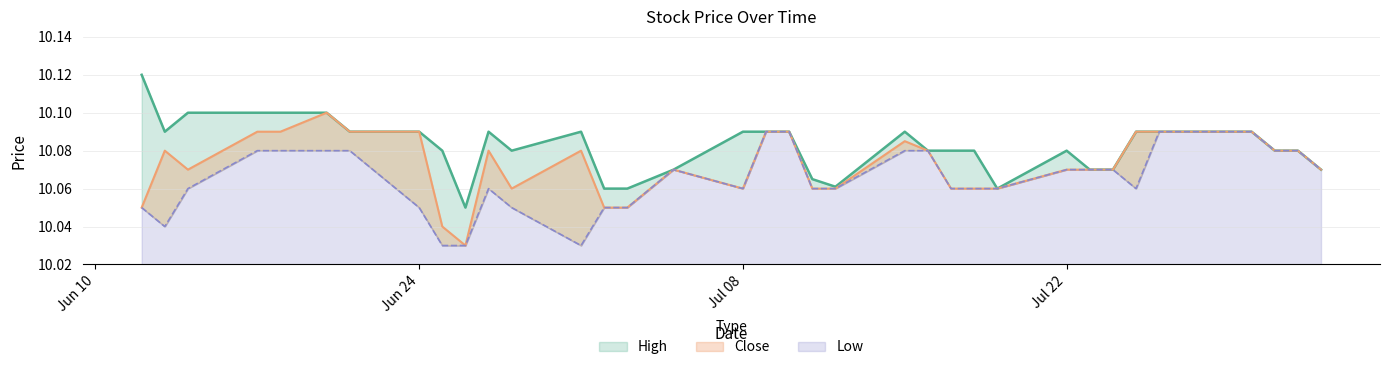

What is the label of the 5th point from the right?

2024-07-29